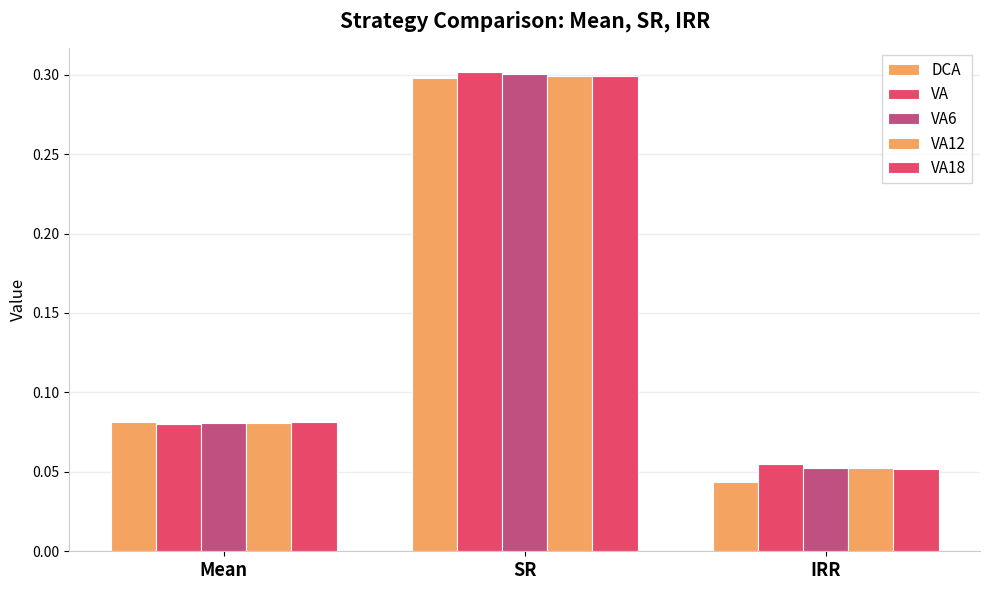

What is the total value across all series at Mean?

0.4